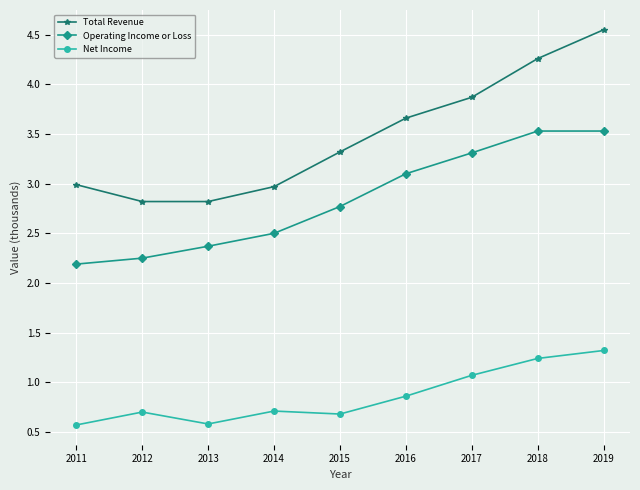

What are all the series names shown in the legend?

Total Revenue, Operating Income or Loss, Net Income